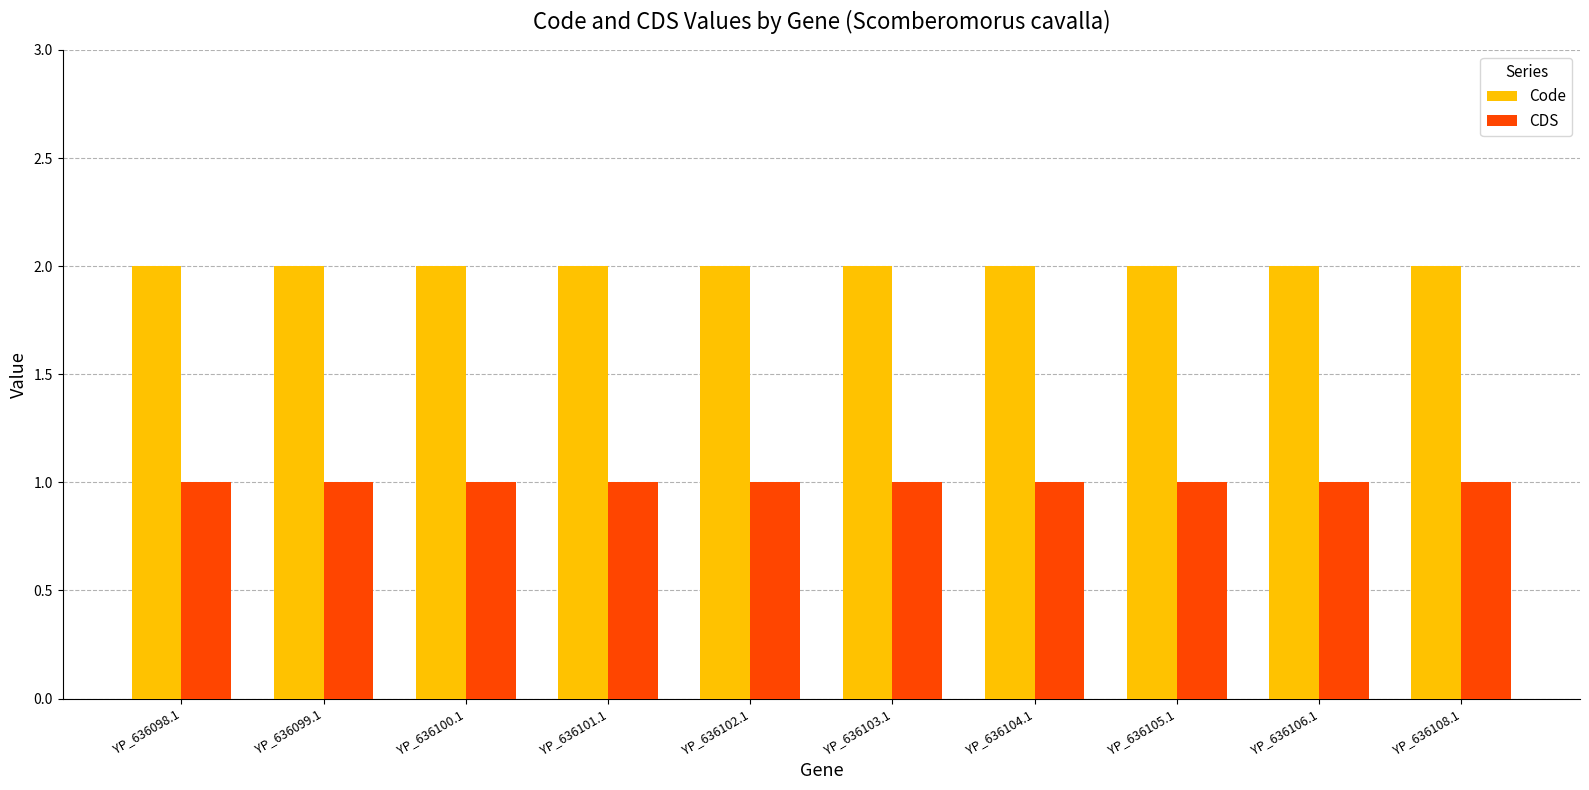

Is the value of CDS at YP_636101.1 greater than the value of Code at YP_636098.1?

No